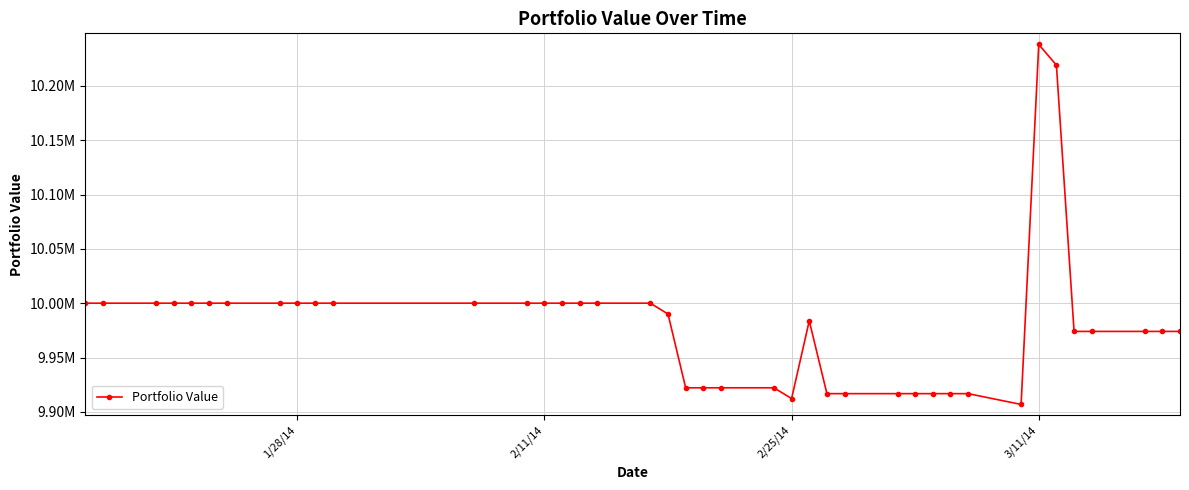

Is this an area chart (filled region under the line)?

No